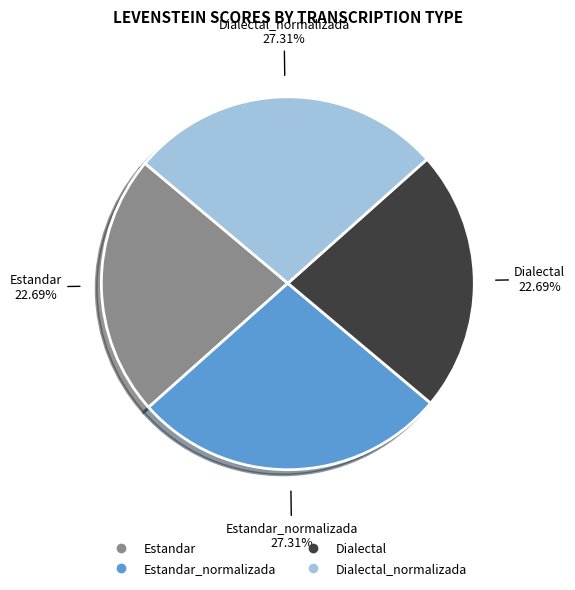

Is there a majority slice in this chart?

No